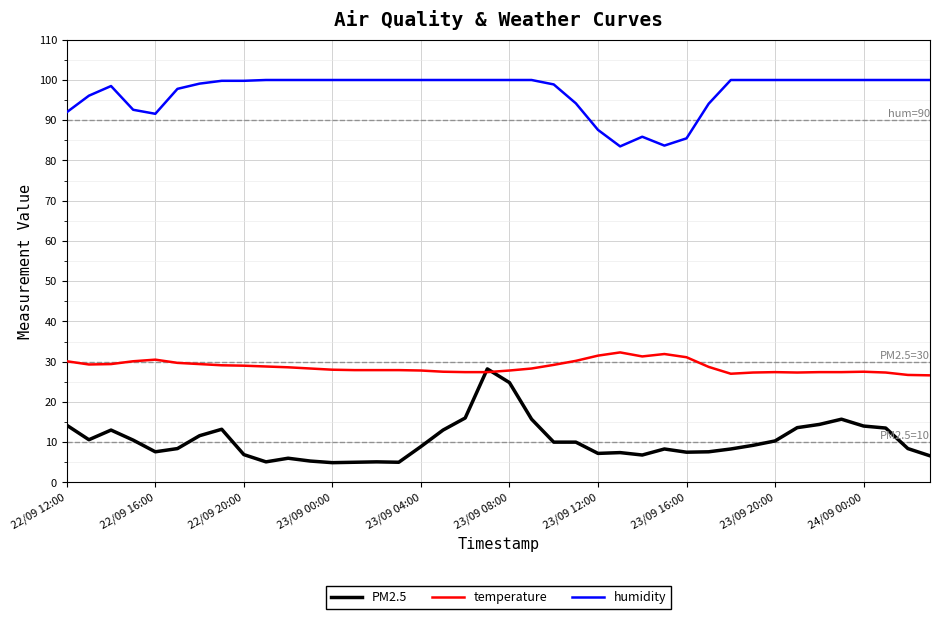

What is the difference between the maximum and minimum values in the PM2.5 series?

23.3